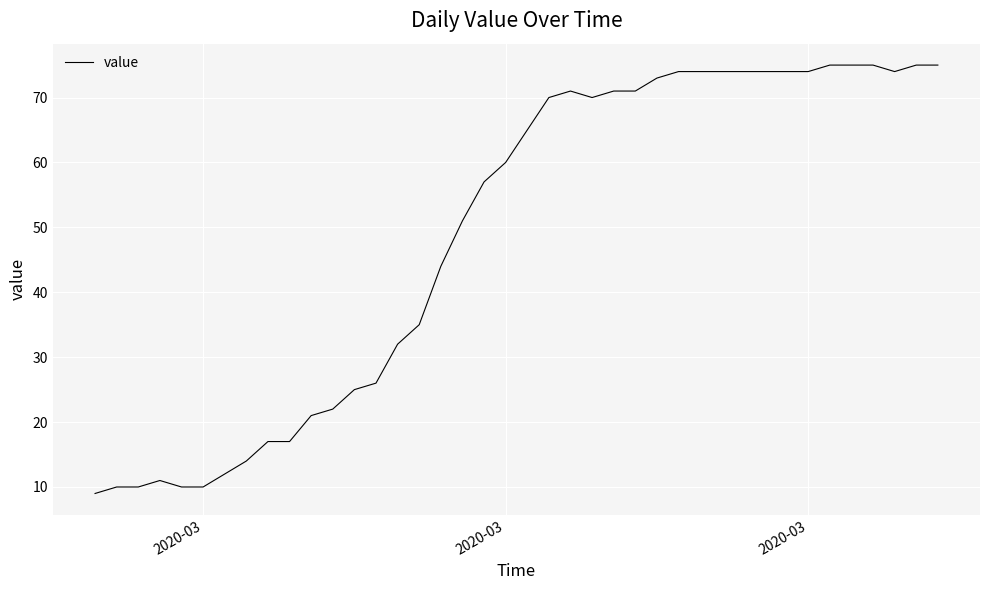

What is the maximum value shown in the chart?

75